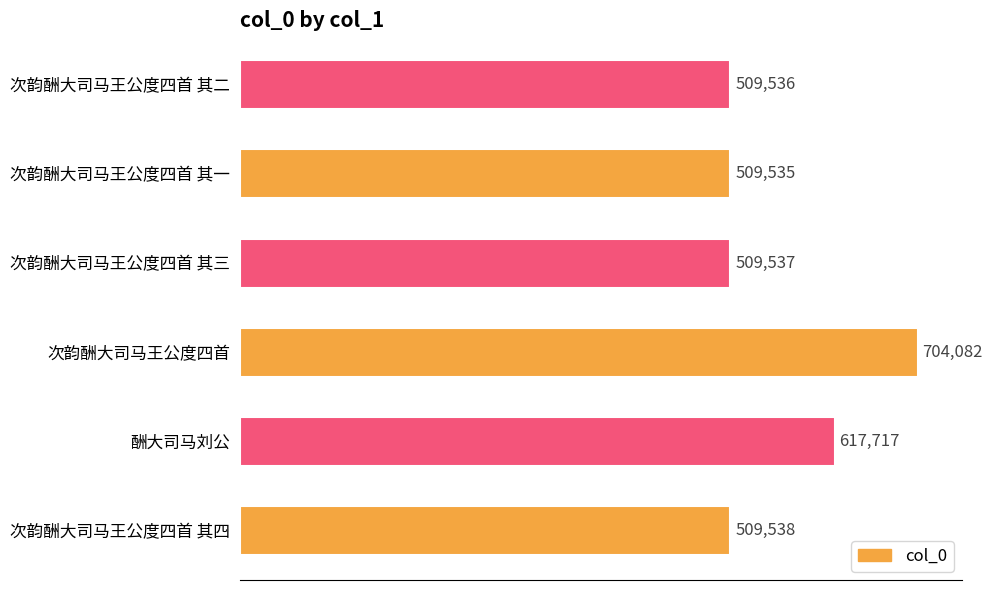

Are the bars horizontal?

Yes